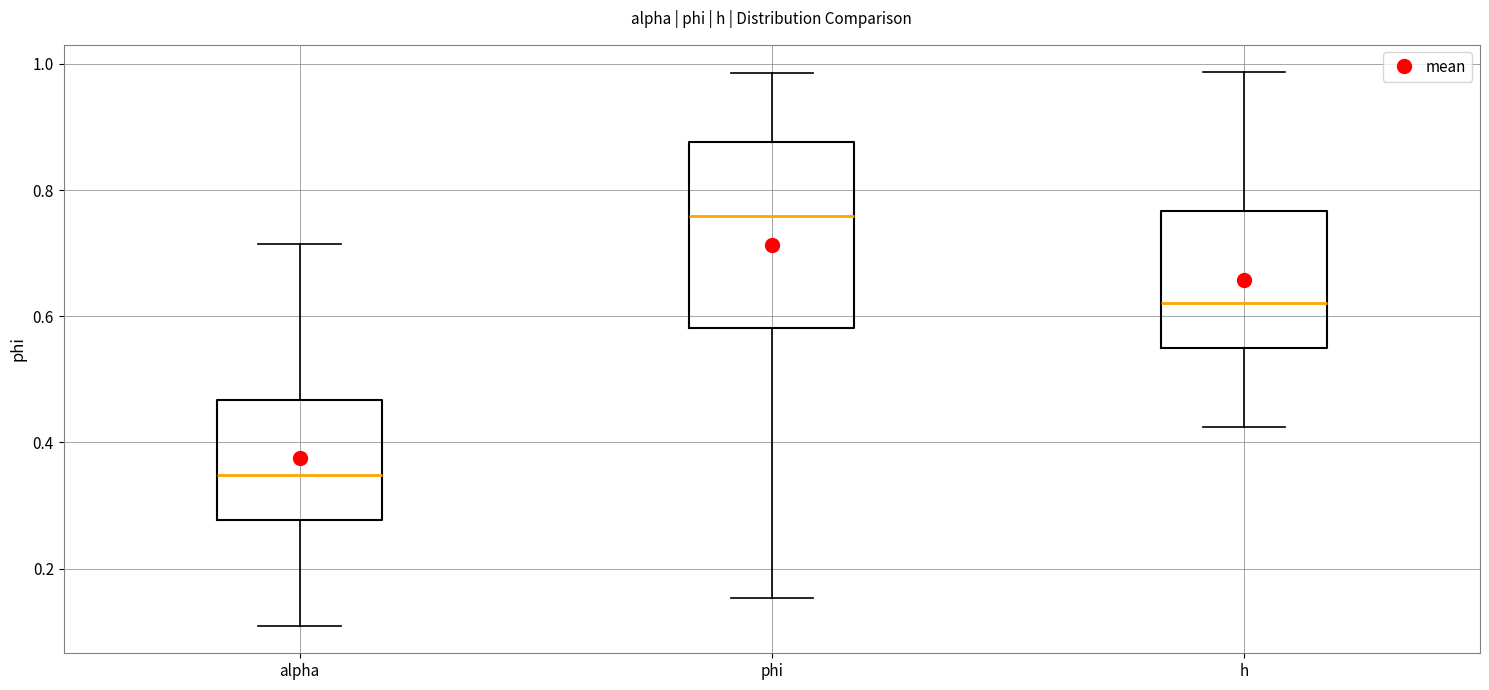

Where does the median line of the box for h sit on the y-axis? The values are not printed on the chart, so give them approximately, as read against the axis.

0.62